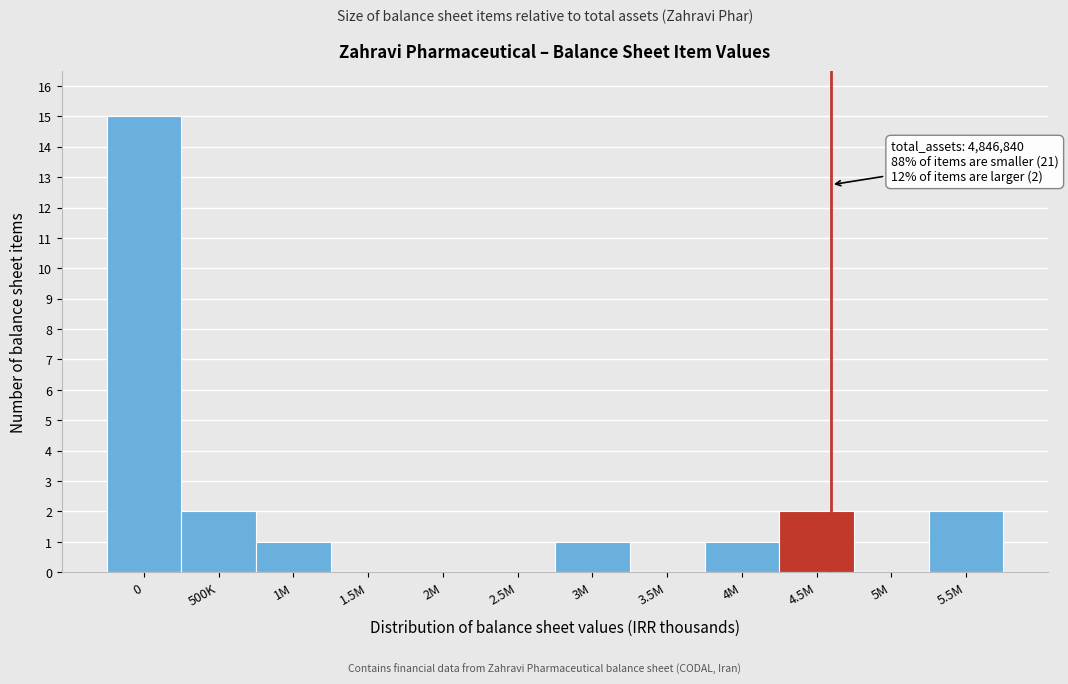

Reading right to left, list all the values displayed in this chart.

5.5M=2	5M=0	4.5M=2	4M=1	3.5M=0	3M=1	2.5M=0	2M=0	1.5M=0	1M=1	500K=2	0=15